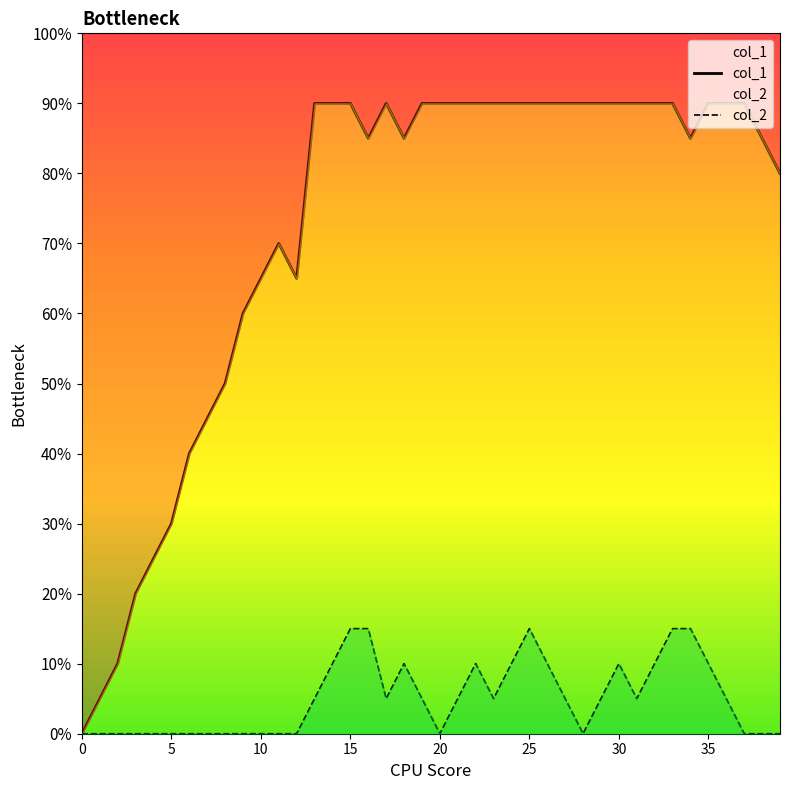

How many lines are shown in the chart?

2